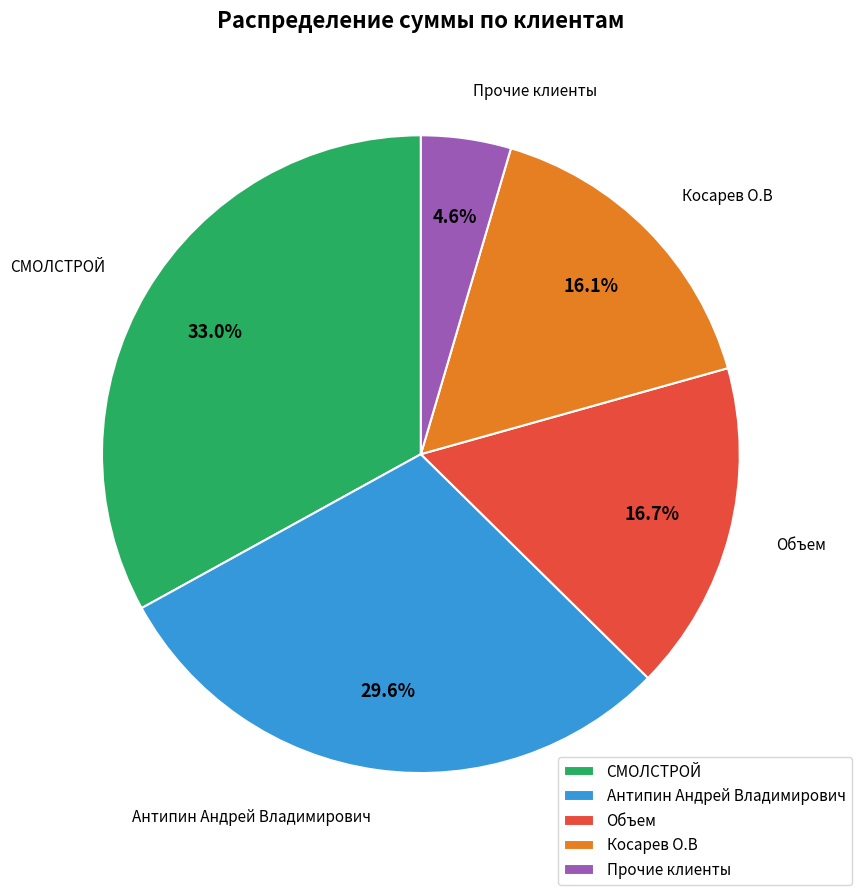

Is the sum of Прочие клиенты and Объем greater than half?

No